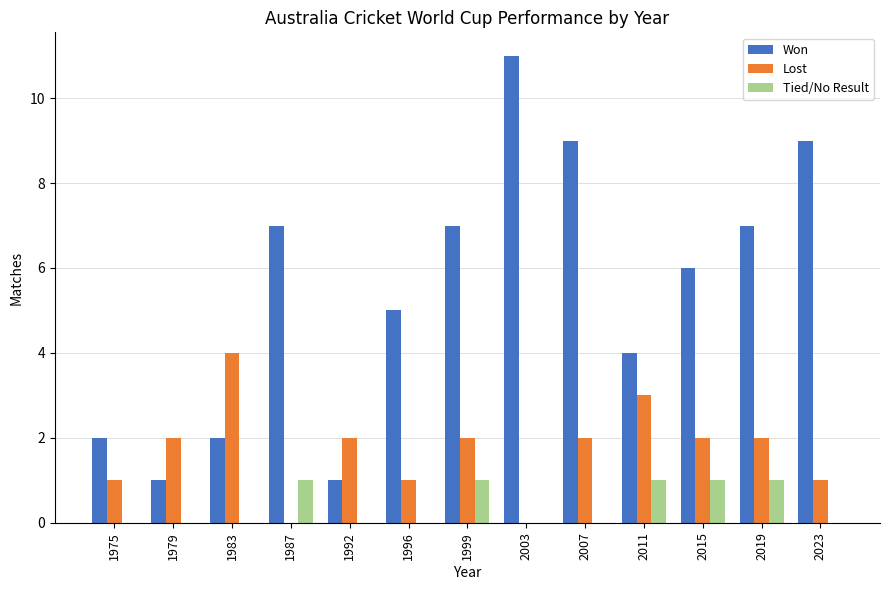

Count the number of data series in this chart.

3